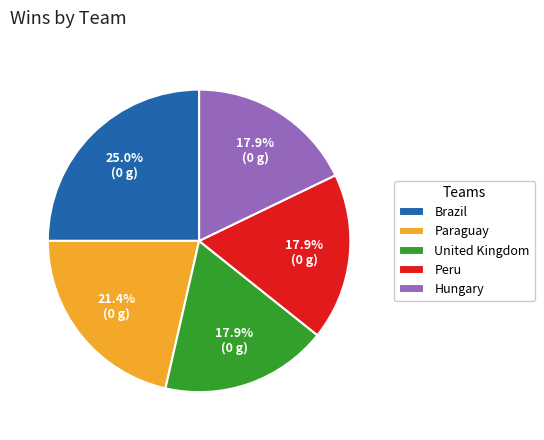

Is Paraguay the majority of the pie?

No